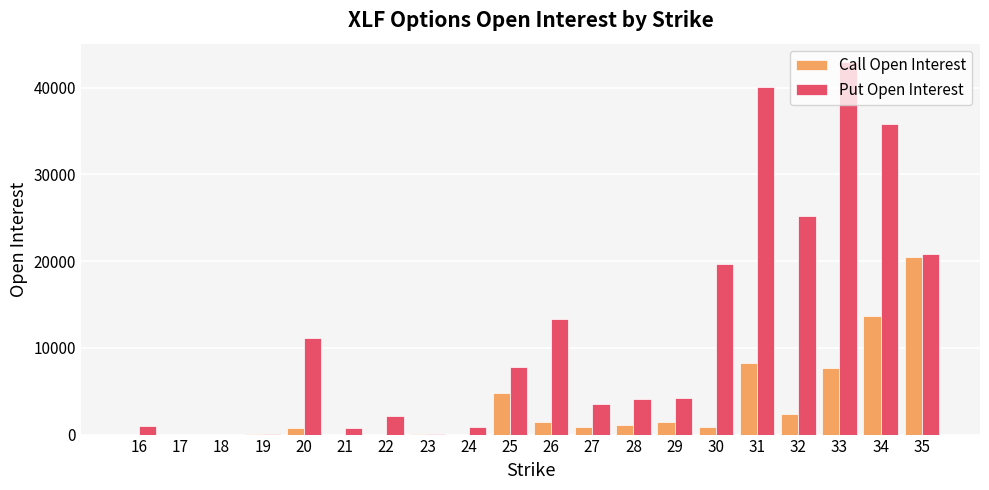

Are the bars horizontal?

No